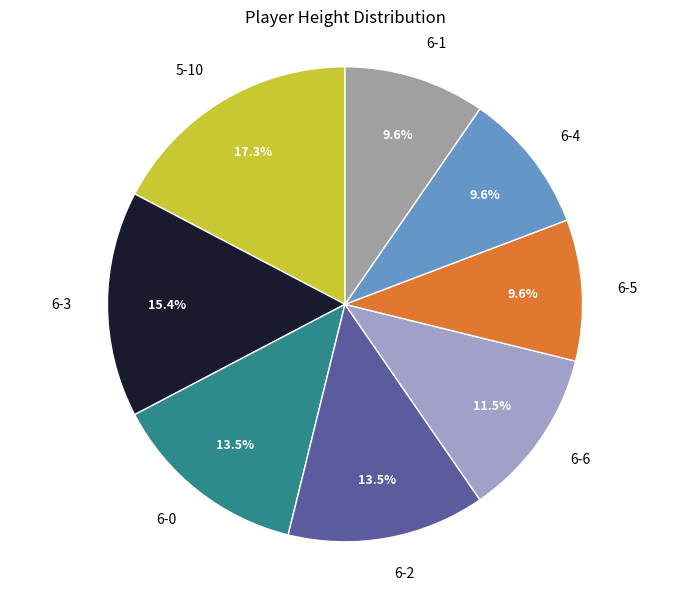

To the nearest percent, what portion does 6-4 represent?

10%